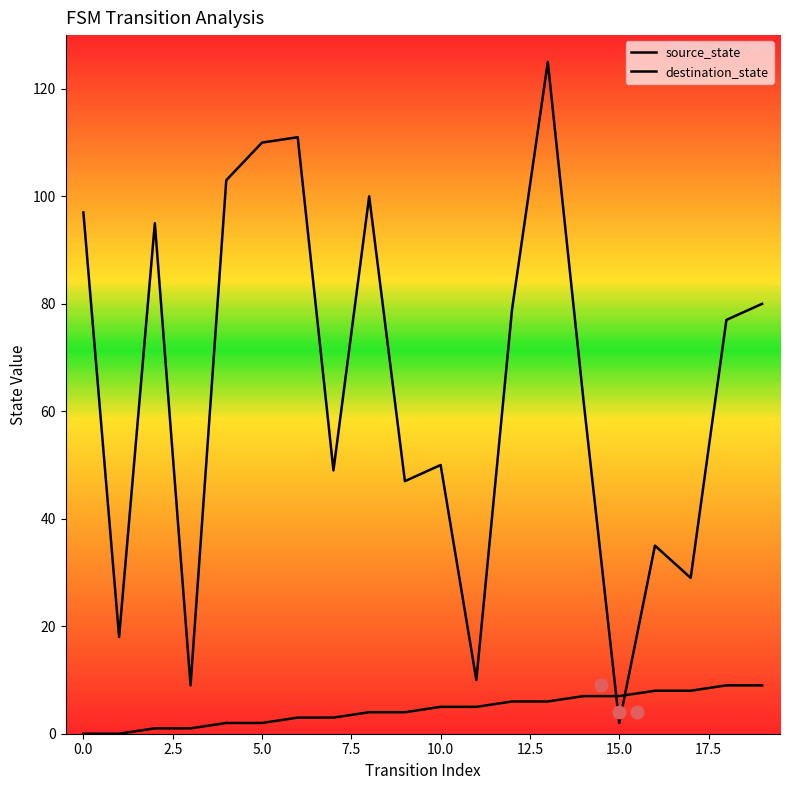

Which series has the largest Y range (max minus min)?

destination_state